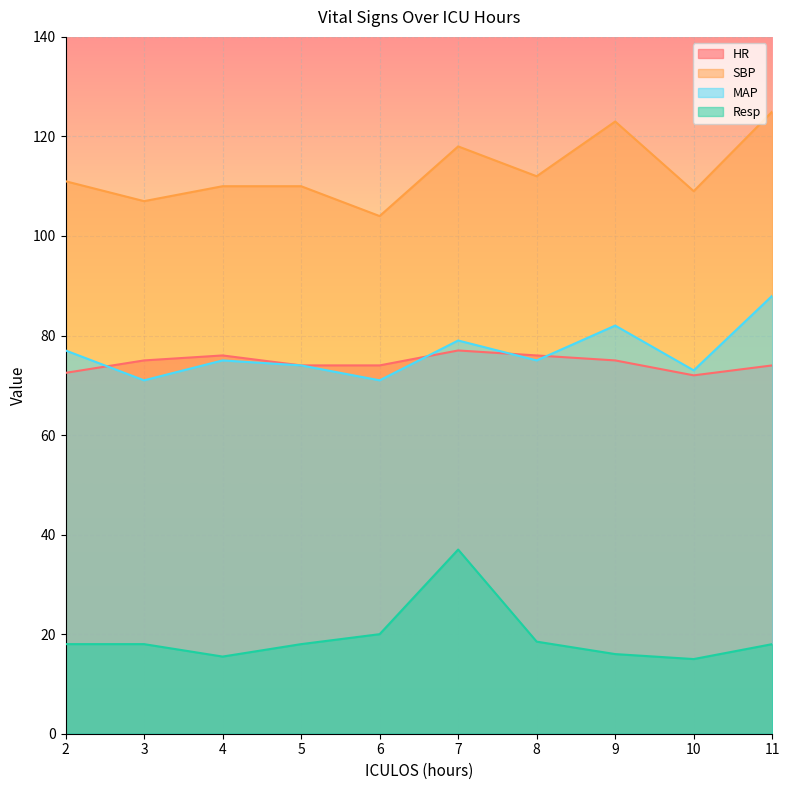

The SBP series shows 123.0 at 9. True or false?

True